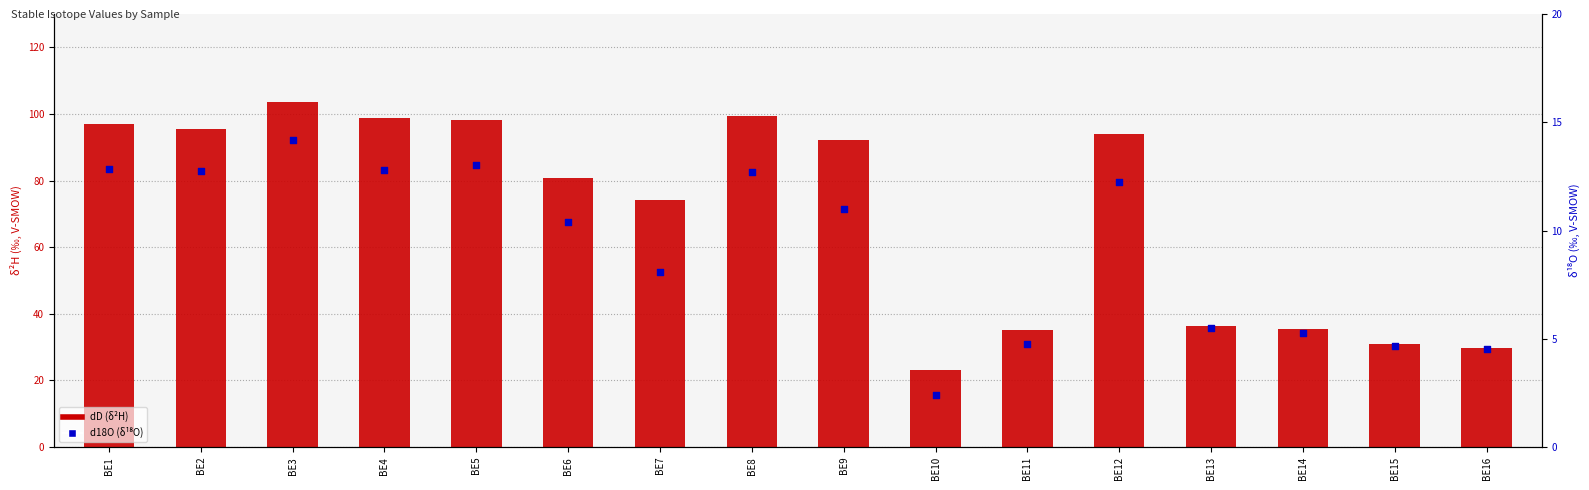

Which series has the largest total across all categories?

dD